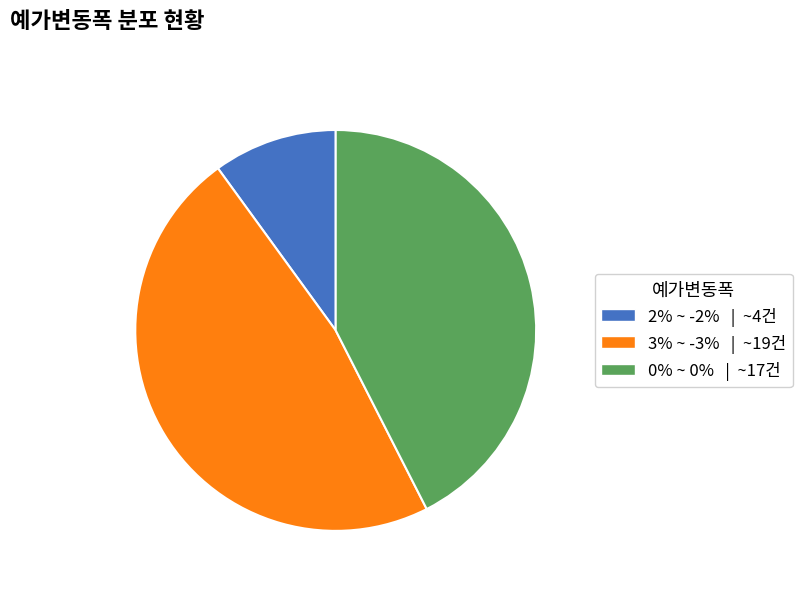

Is there any slice that represents more than half of the pie?

No